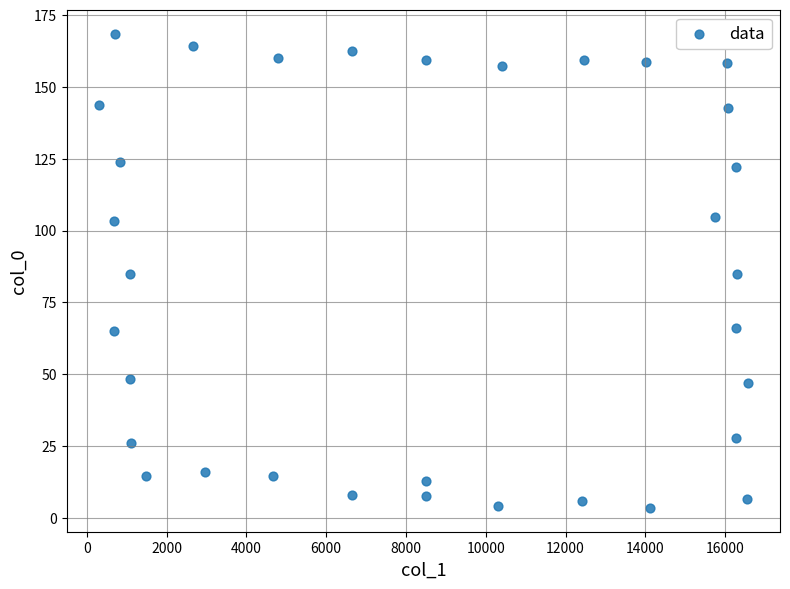

What is the range of Y values (max minus min)?

165.0